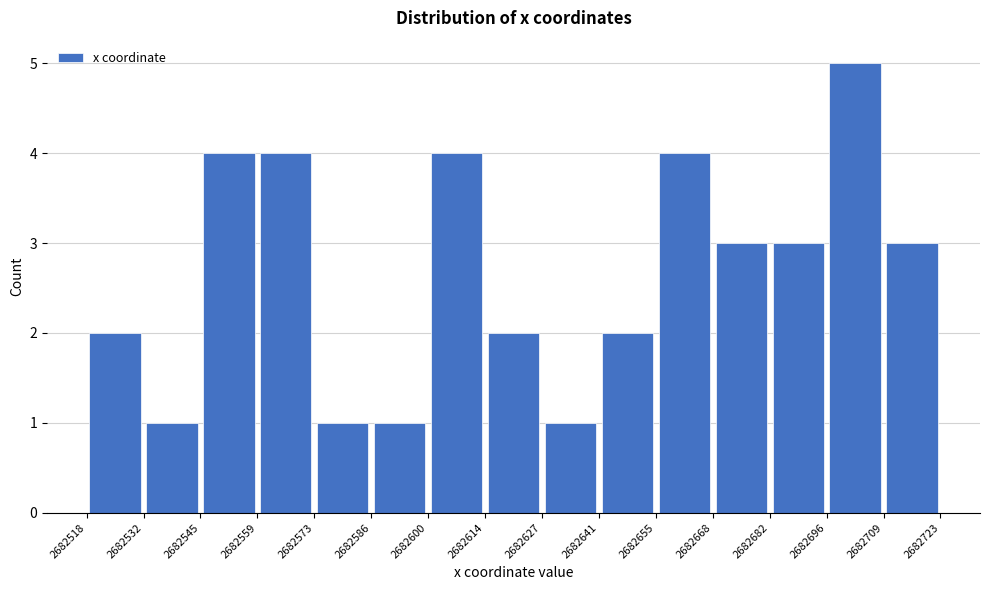

What is the height of the bar covering 2682696 to 2682709 on the x-axis? The values are not printed on the chart, so give them approximately, as read against the axis.

5